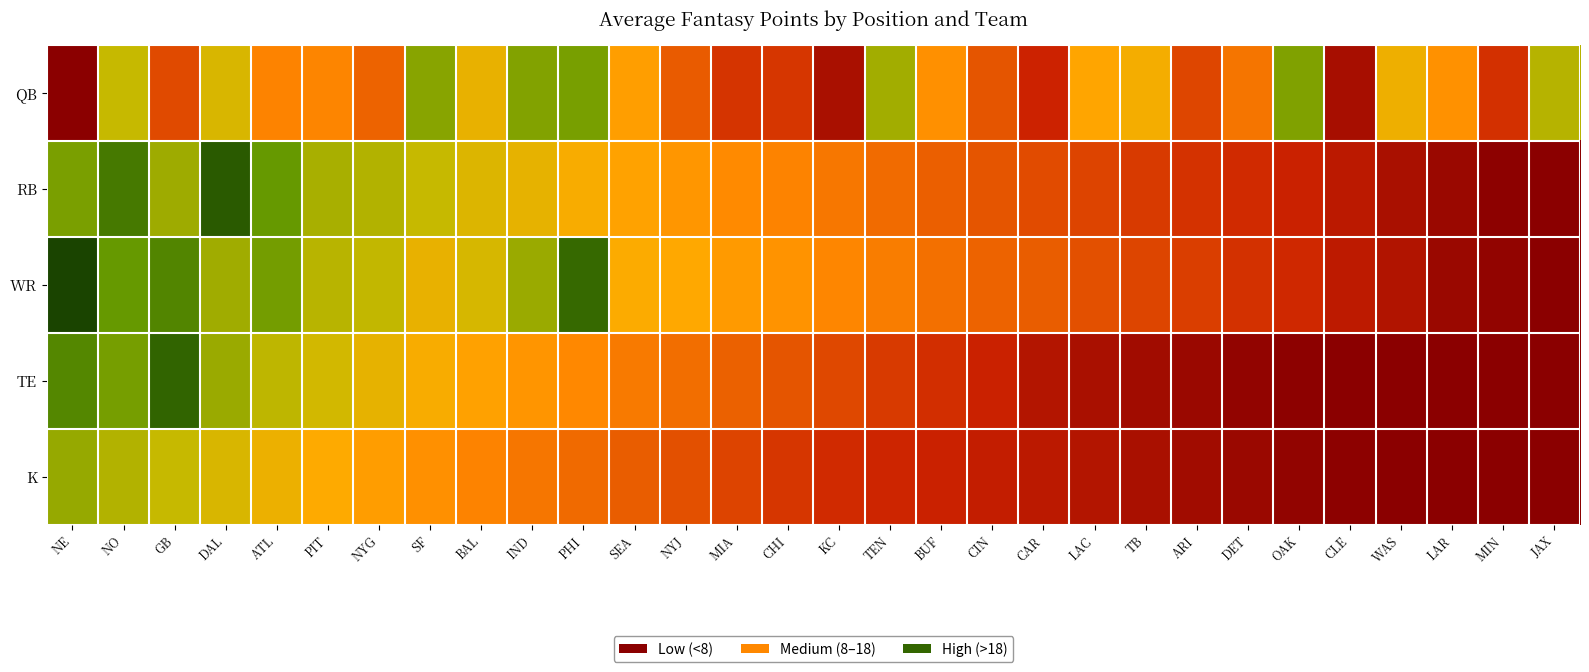

At which category does the chart reach its minimum across all series?

NE